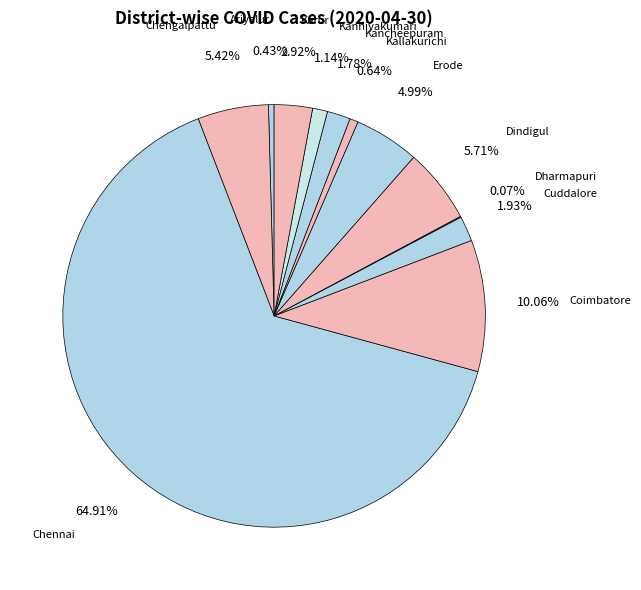

How many slices are in this pie chart?

12